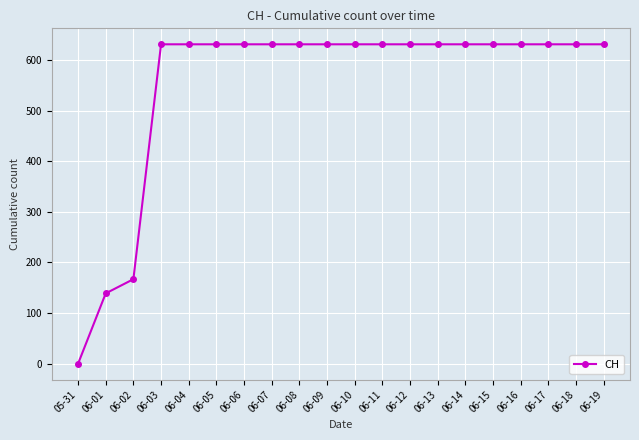

How many values are above zero?

19